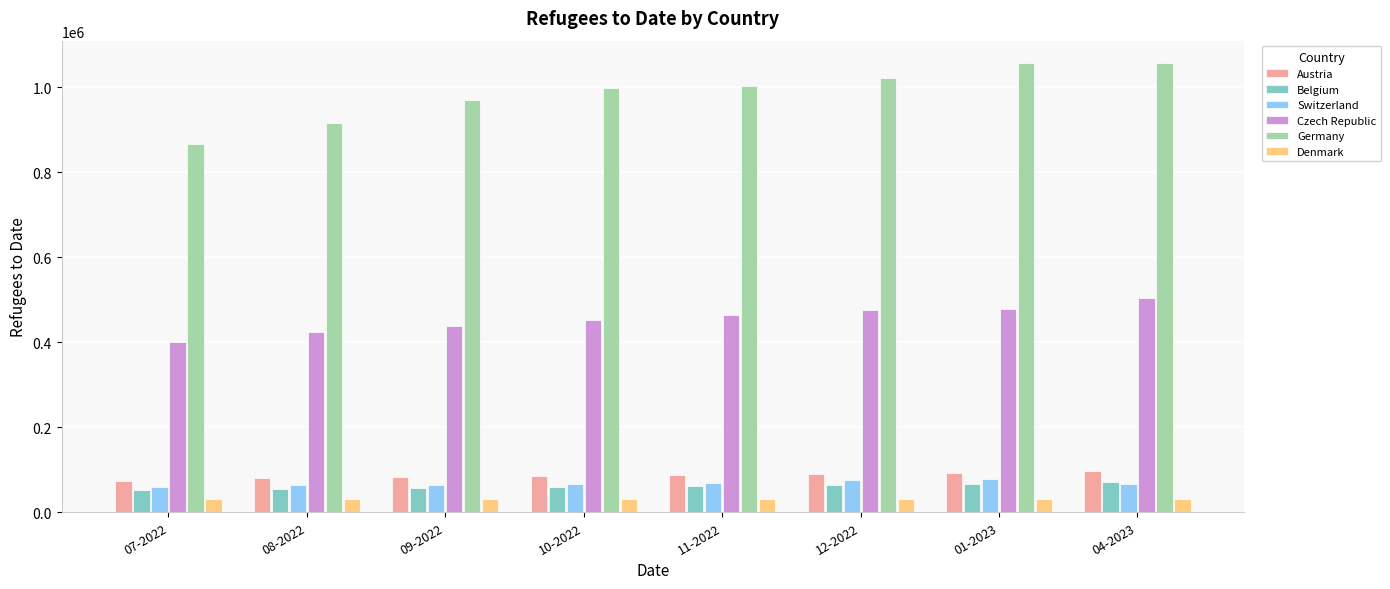

The value of Belgium at 10-2022 is 58537. True or false?

True